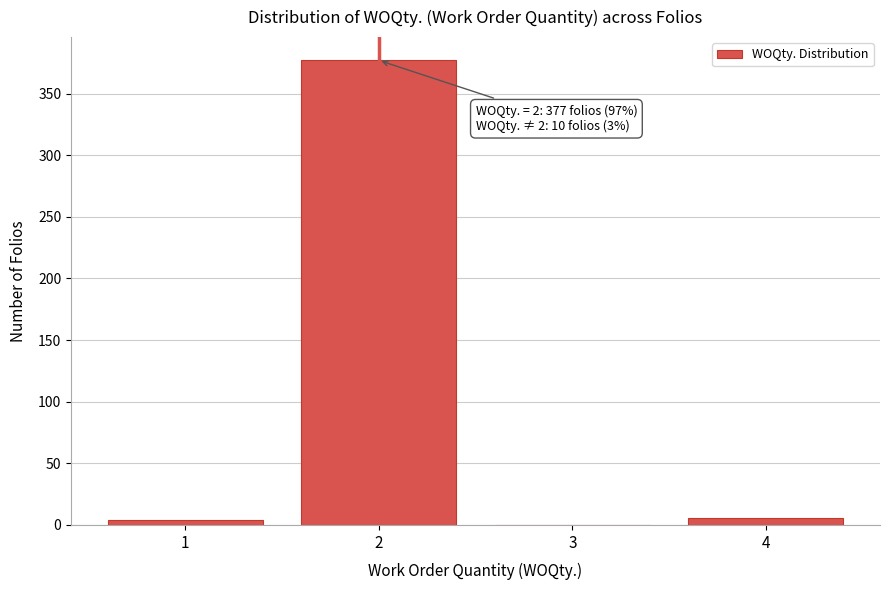

Reading left to right, list all the values displayed in this chart.

1=4	2=377	3=0	4=6